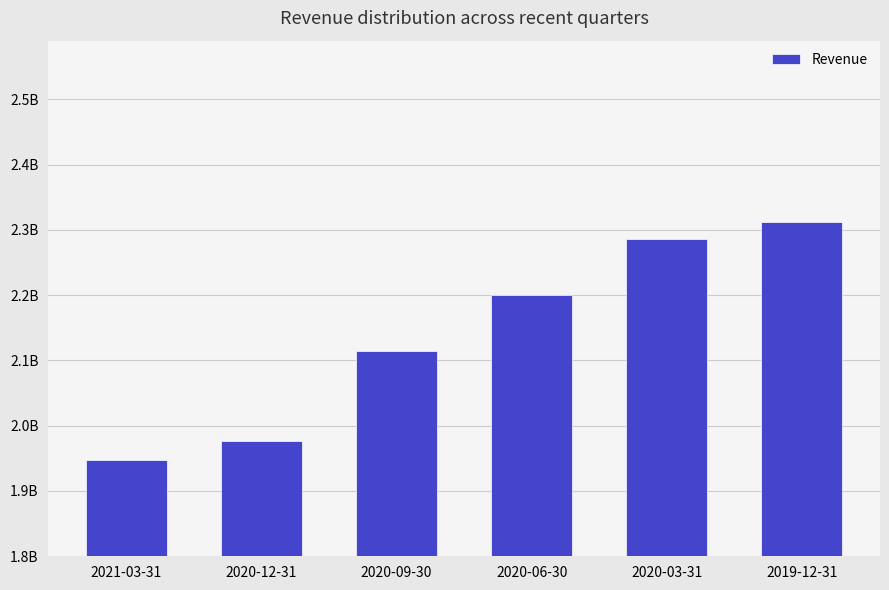

Does the chart contain any negative values?

No